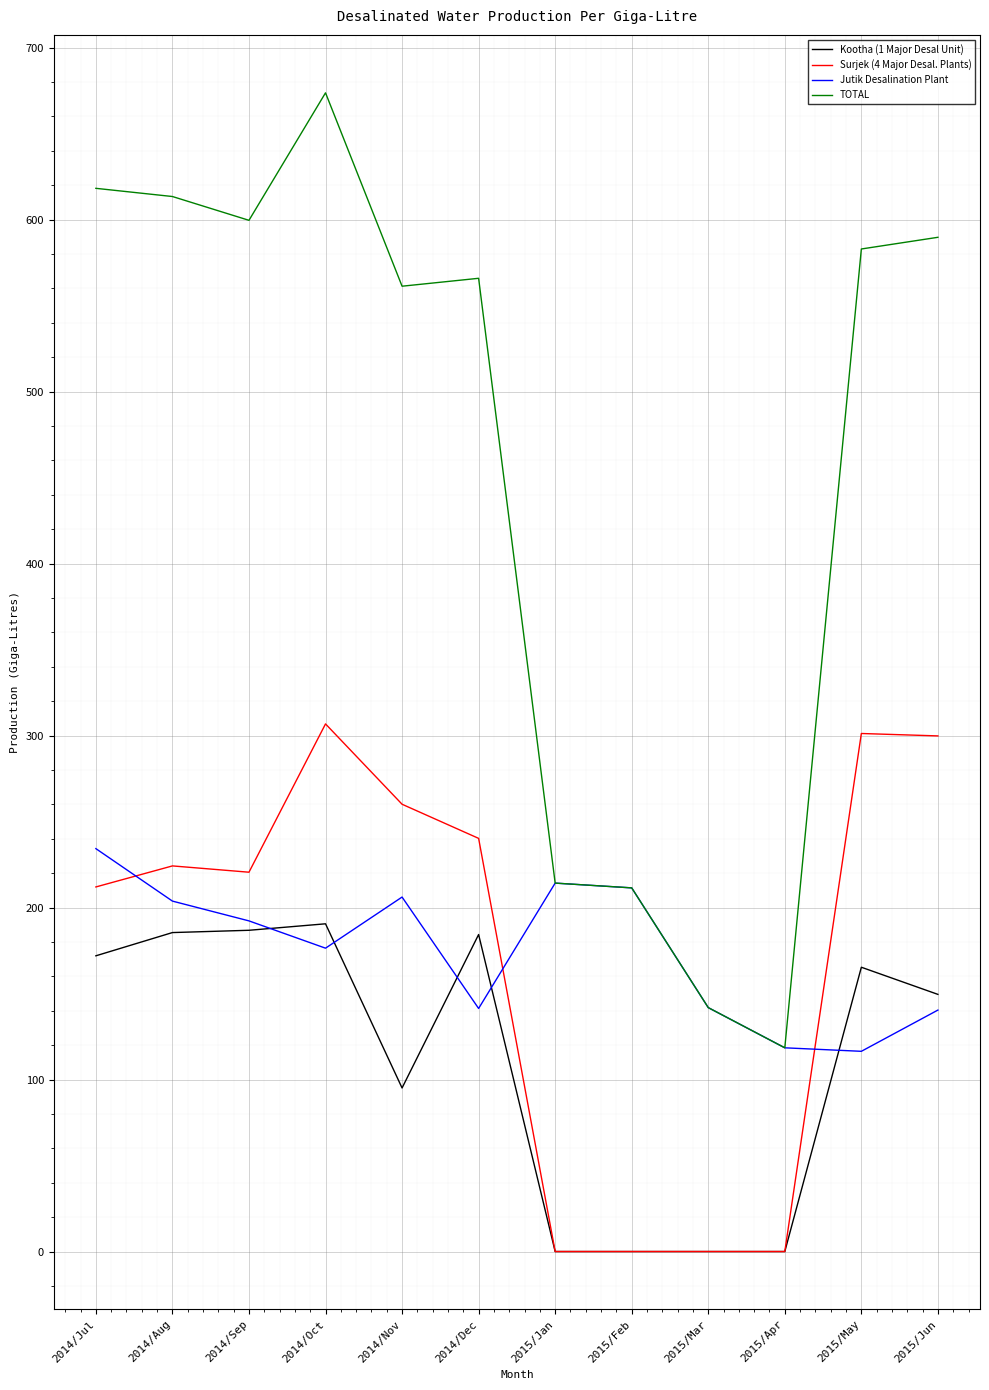

True or false: Surjek (4 Major Desal. Plants) has a value of 240.2 at 2014/Dec.

True